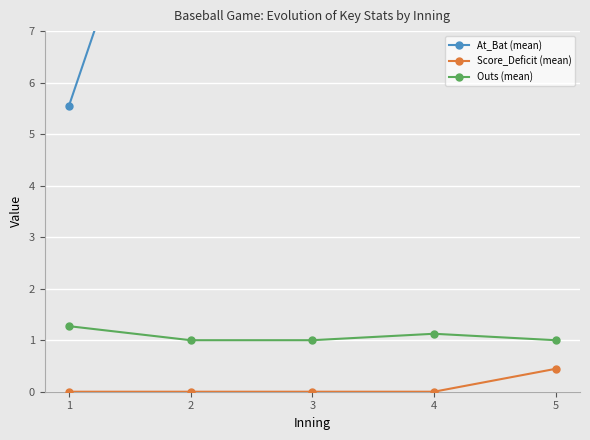

True or false: Score_Deficit (mean) has more than 2 points higher than both neighbors.

False